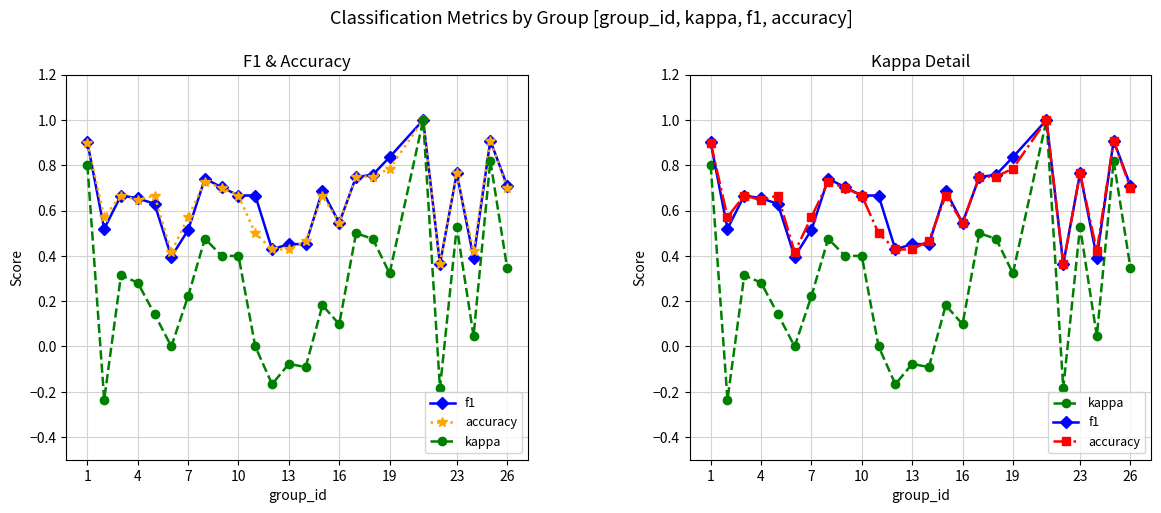

How many categories are shown in the chart?

25